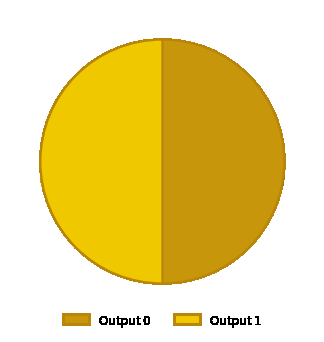

Is there any slice that represents more than half of the pie?

No